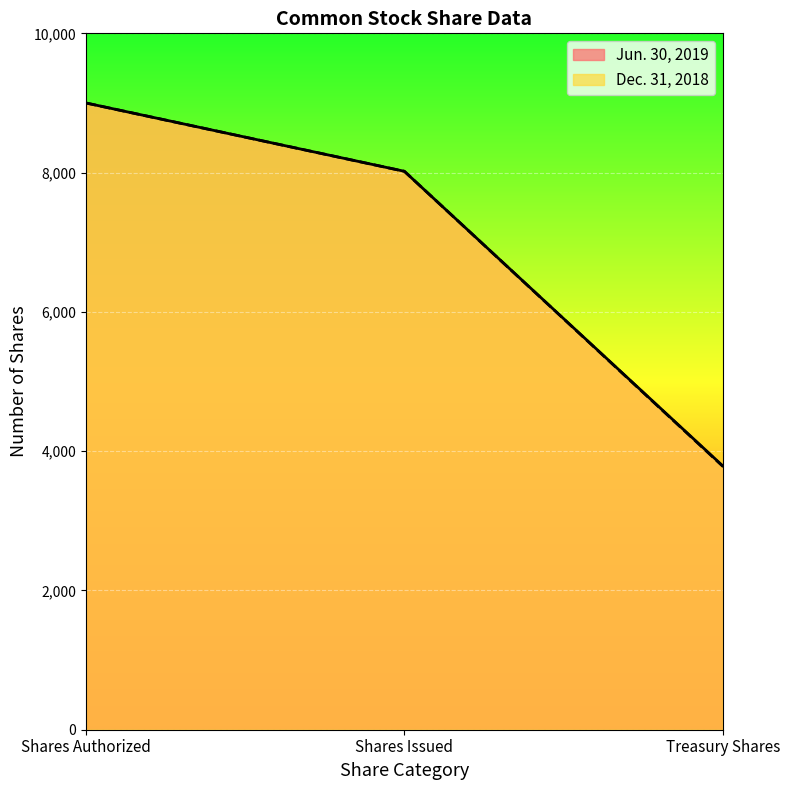

Where is Jun. 30, 2019 nearest to the value 6394?

Shares Issued